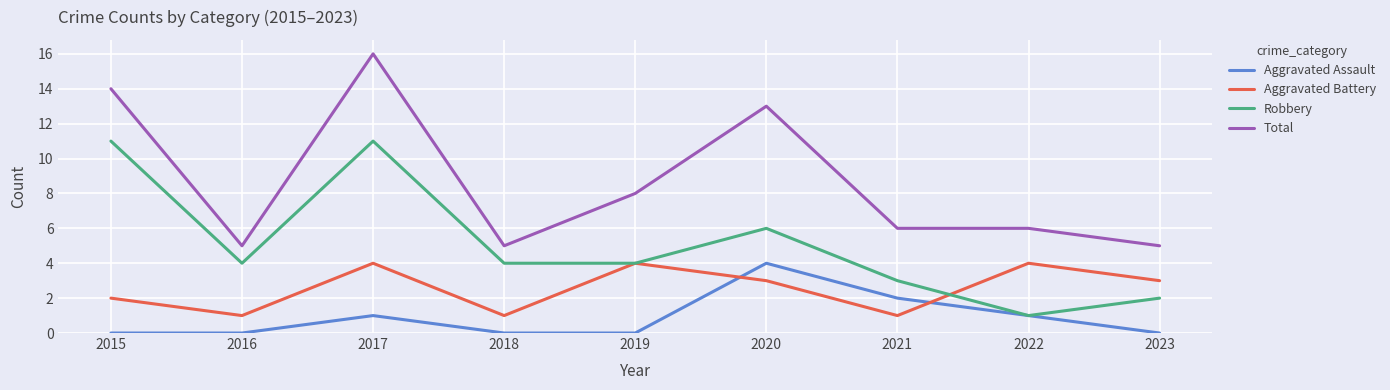

Which series has the largest total across all categories?

Total